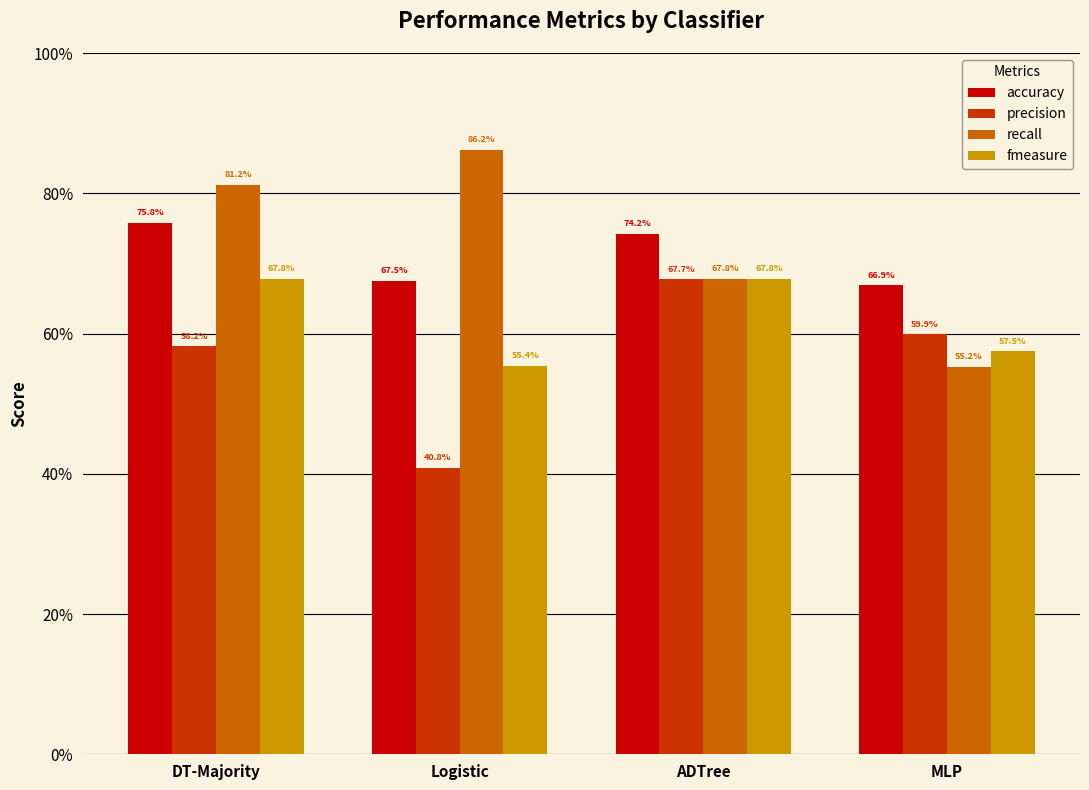

Between DT-Majority and ADTree, which is larger?

DT-Majority